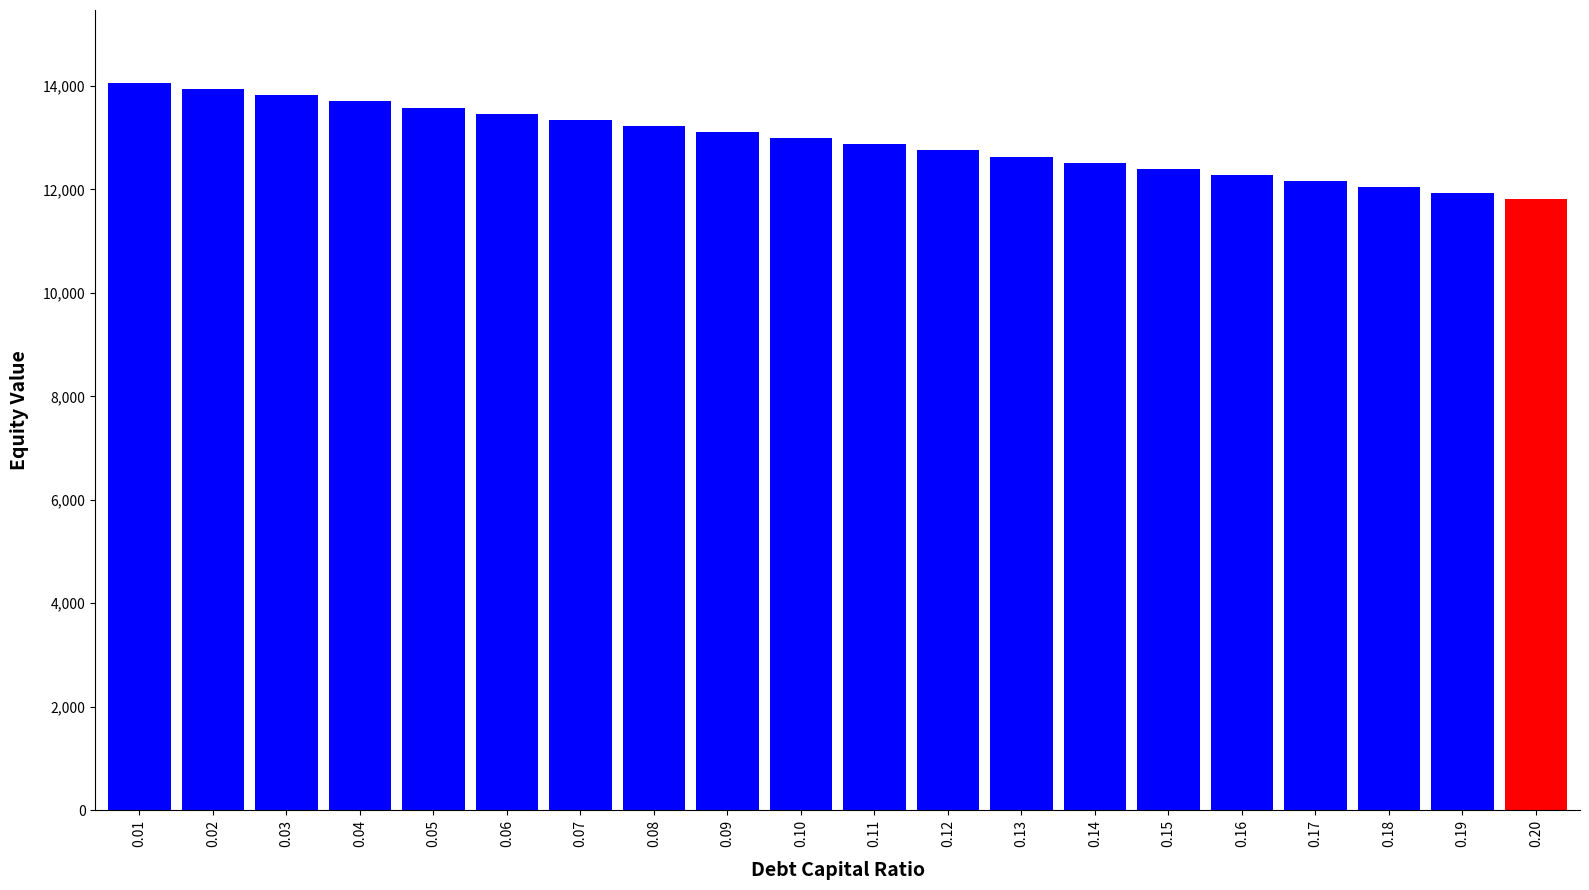

What is the difference between the second highest and second lowest values?

2005.2